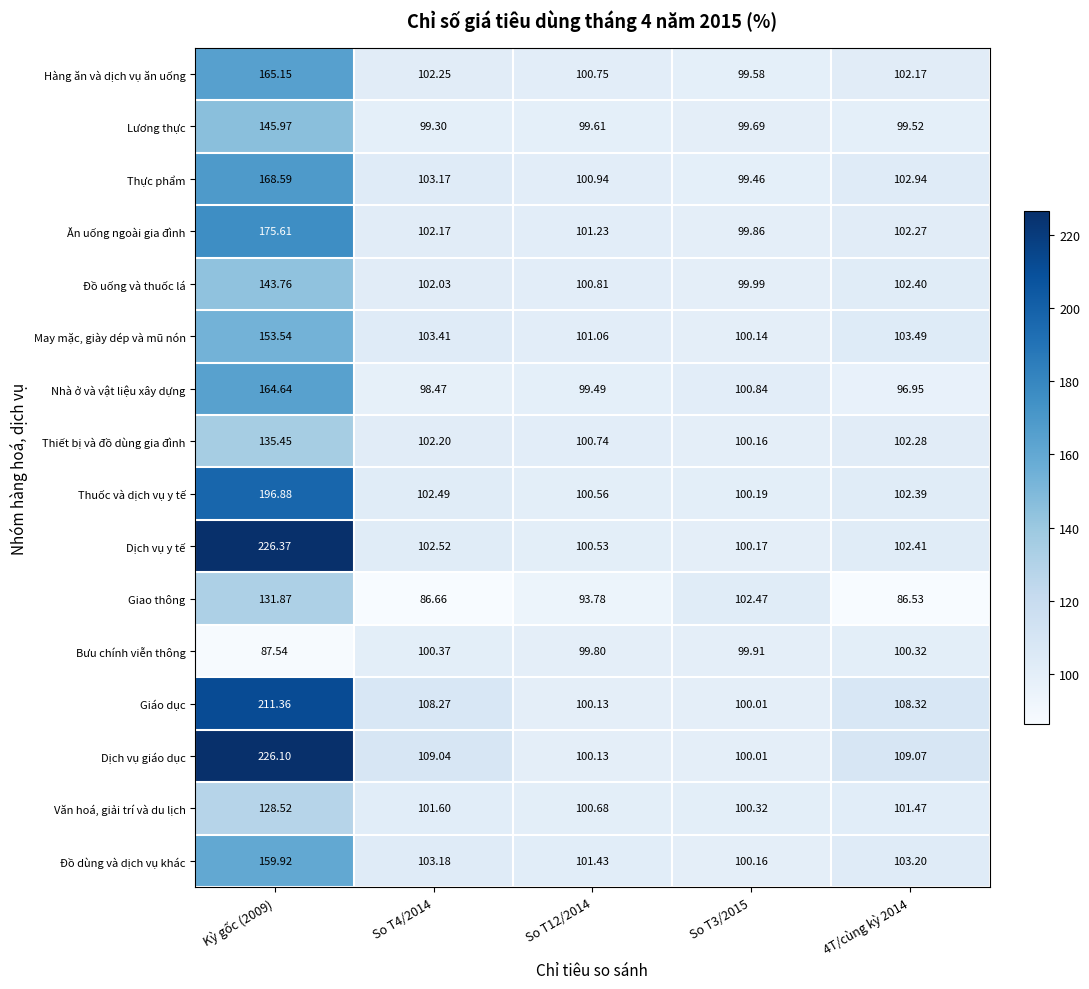

Which series has the largest total across all categories?

Dịch vụ giáo dục